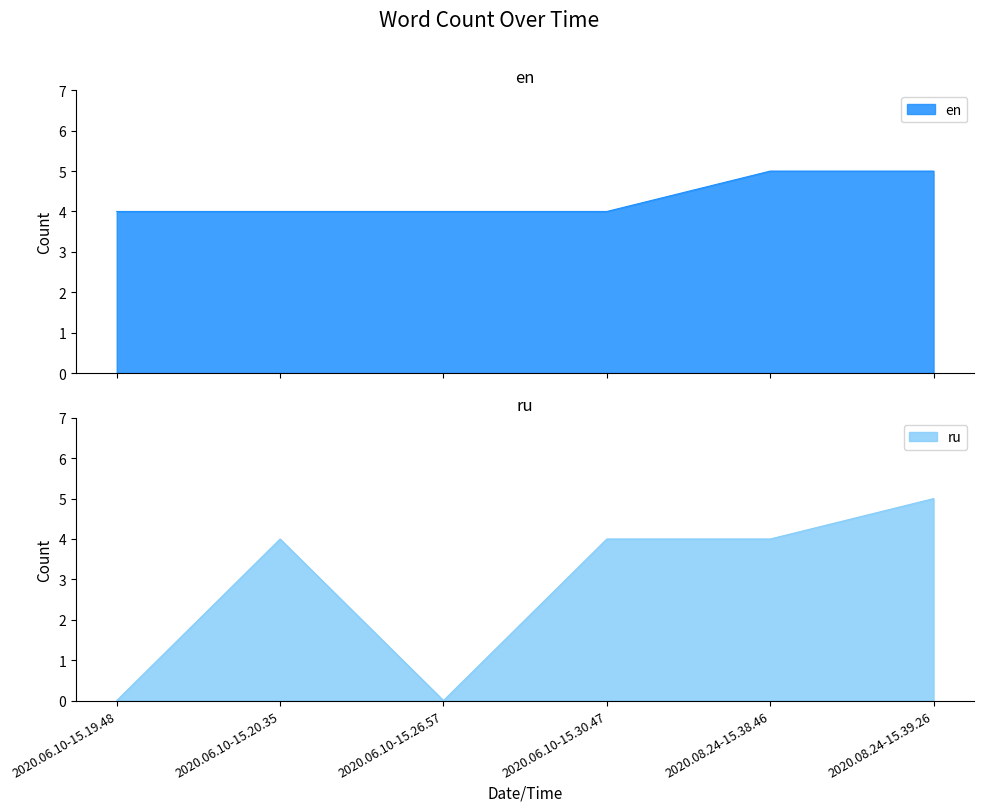

Between 2020.08.24-15.38.46 and 2020.06.10-15.19.48, which is larger?

2020.08.24-15.38.46